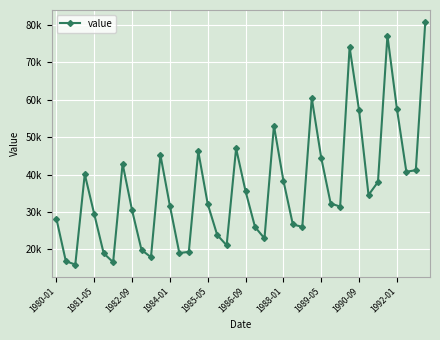

What is the maximum value shown in the chart?

80716